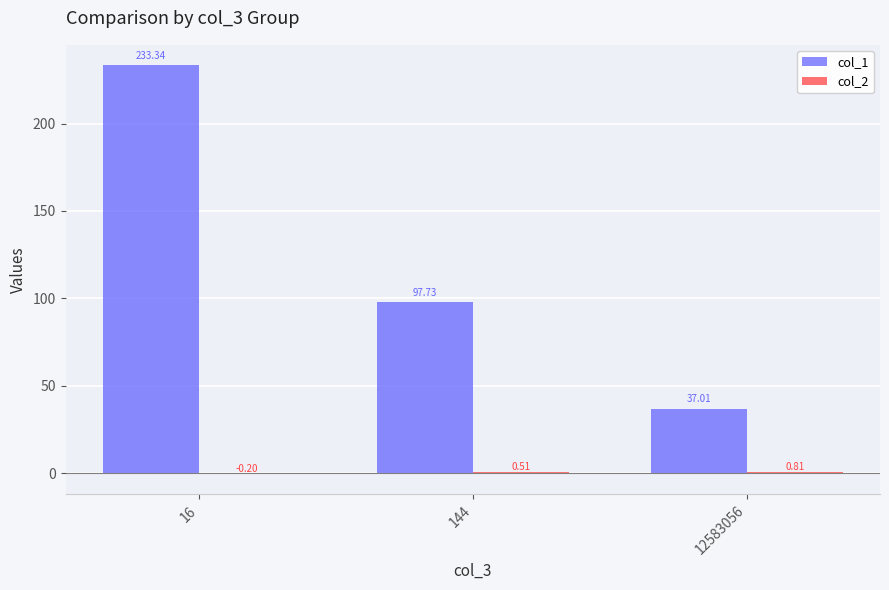

At which category is the sum across all series the highest?

16